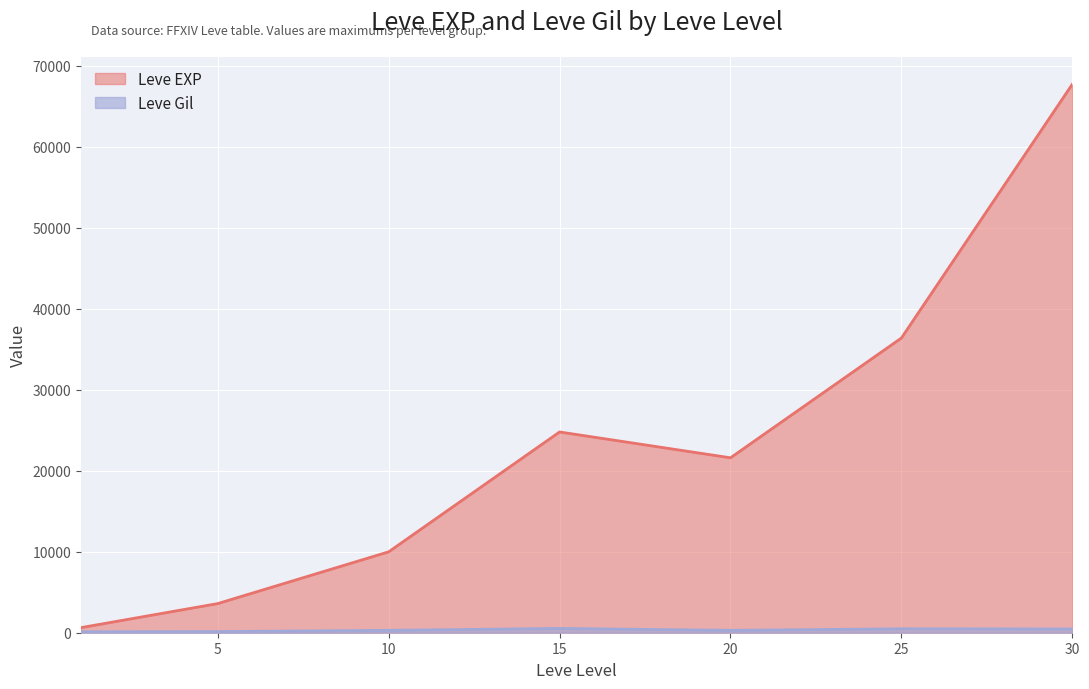

Reading right to left, transcribe all the data shown in this chart.

Leve EXP: 30=67730	25=36390	20=21600	15=24790	10=9990	5=3600	1=630
Leve Gil: 30=463	25=485	20=290	15=529	10=293	5=139	1=113